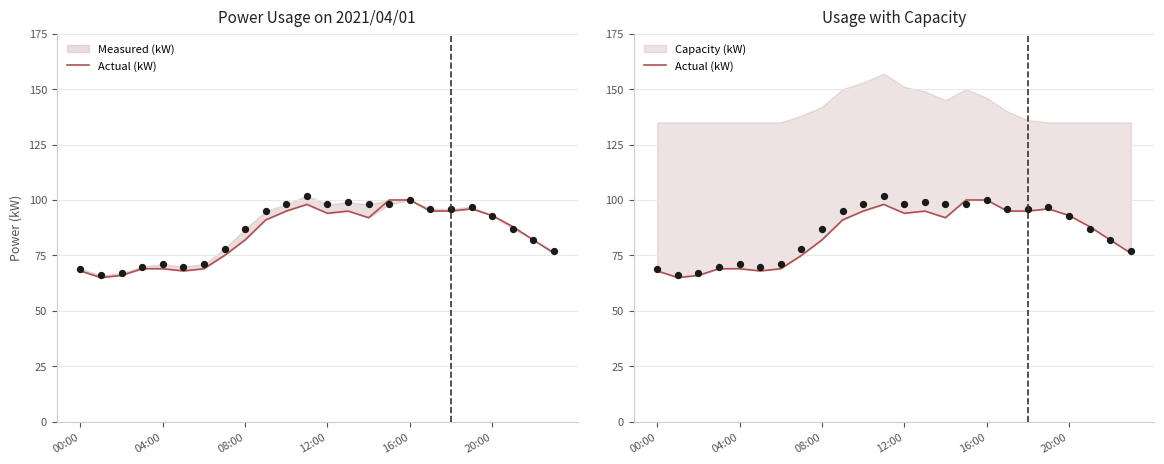

Which has a higher value, 12 or 21?

12